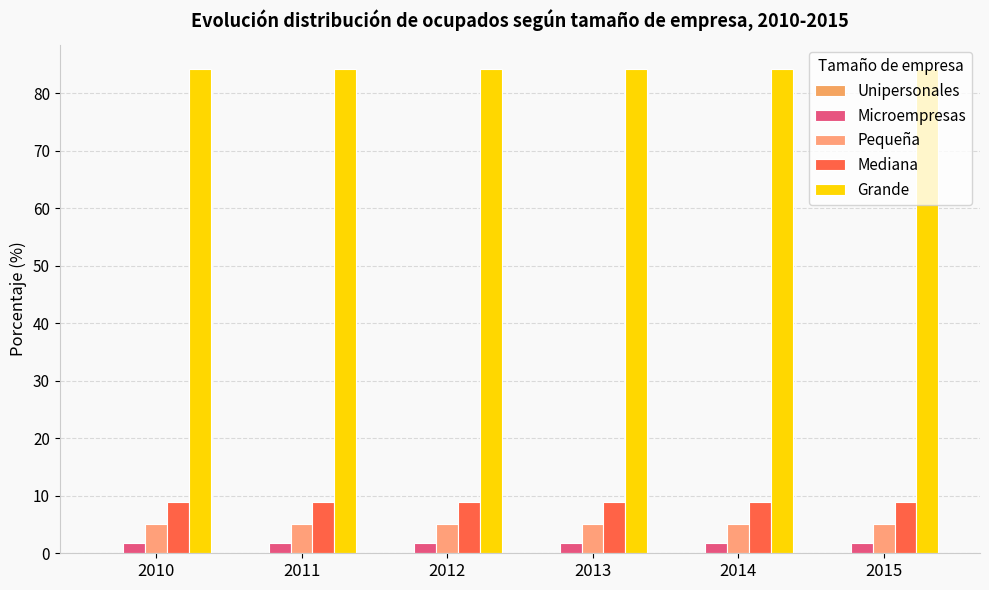

What is the total value across all series at 2014?

100.0